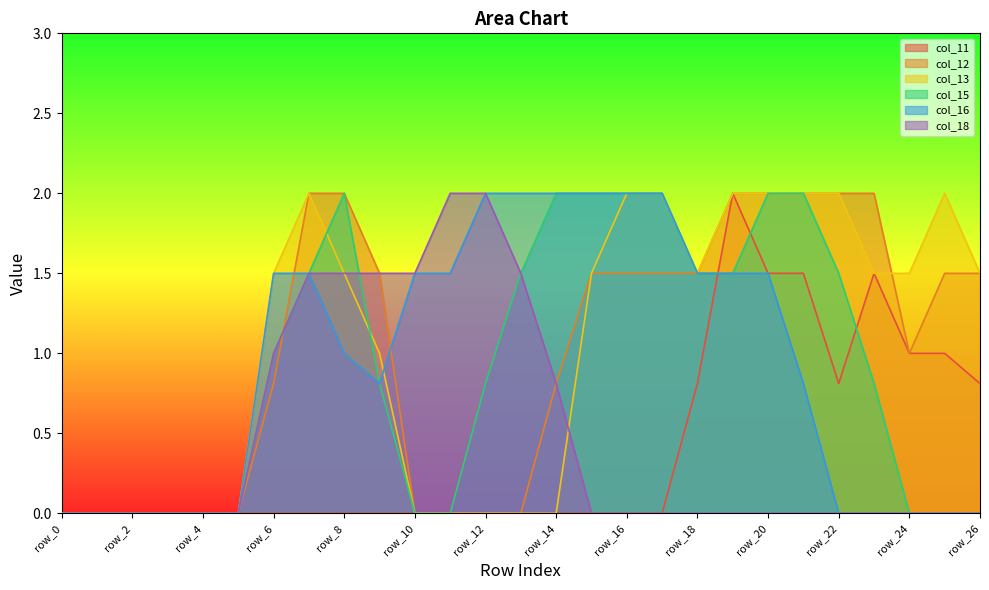

What is the average value of the col_16 series?

0.9